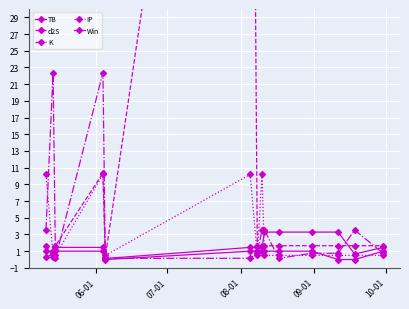

What are all the series names shown in the legend?

TB, d2S, K, IP, Win